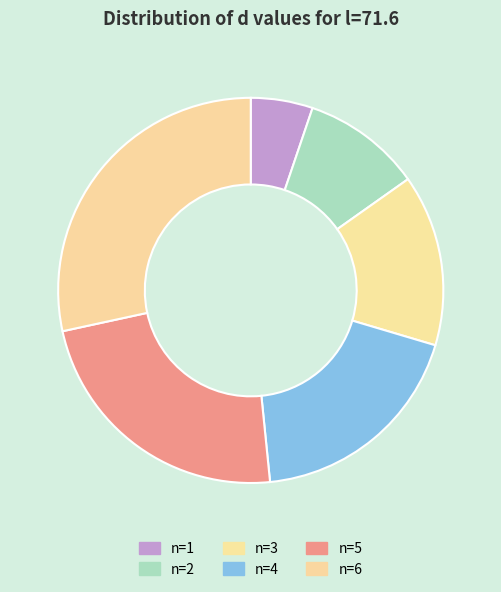

Count the number of slices in the pie.

6